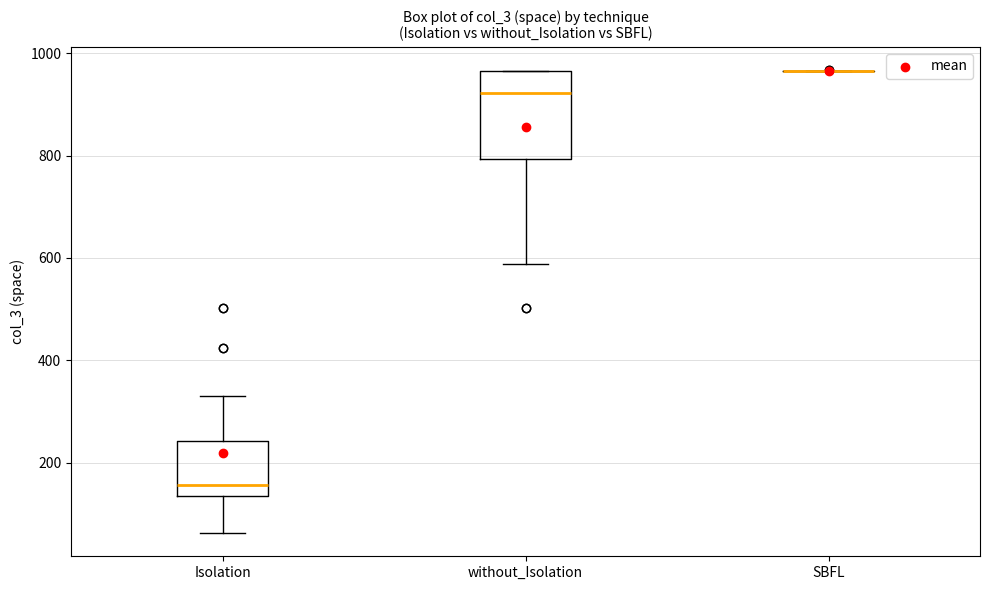

Which box is the tallest, from its lower edge to its upper edge?

without_Isolation